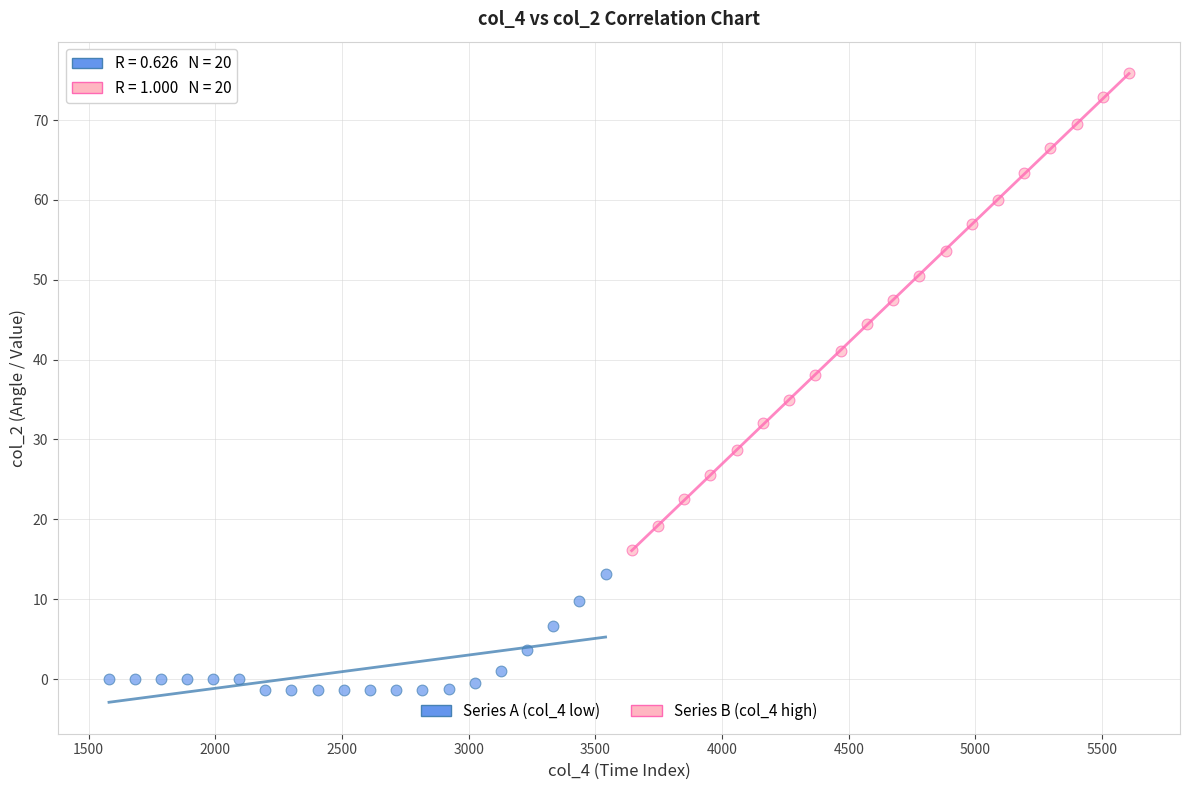

What are all the series names shown in the legend?

Series A (col_4 low), Series B (col_4 high)